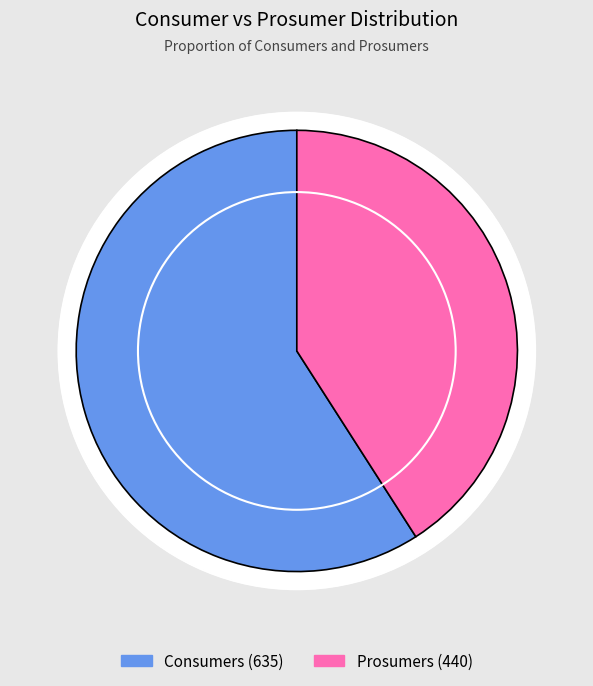

Do Prosumers and Consumers together represent more than half of the pie?

Yes